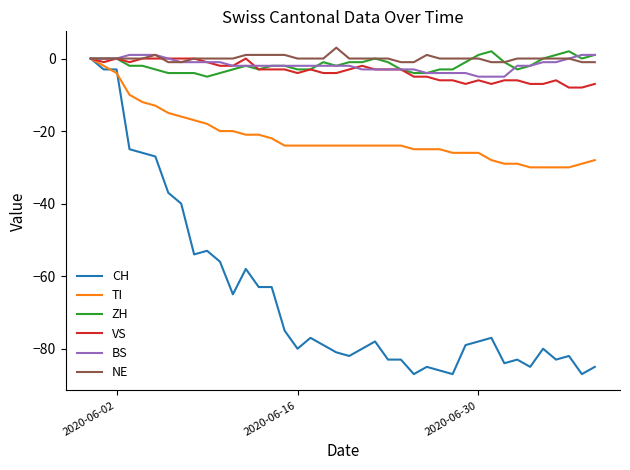

At which label is VS closest to -4?

2020-06-16